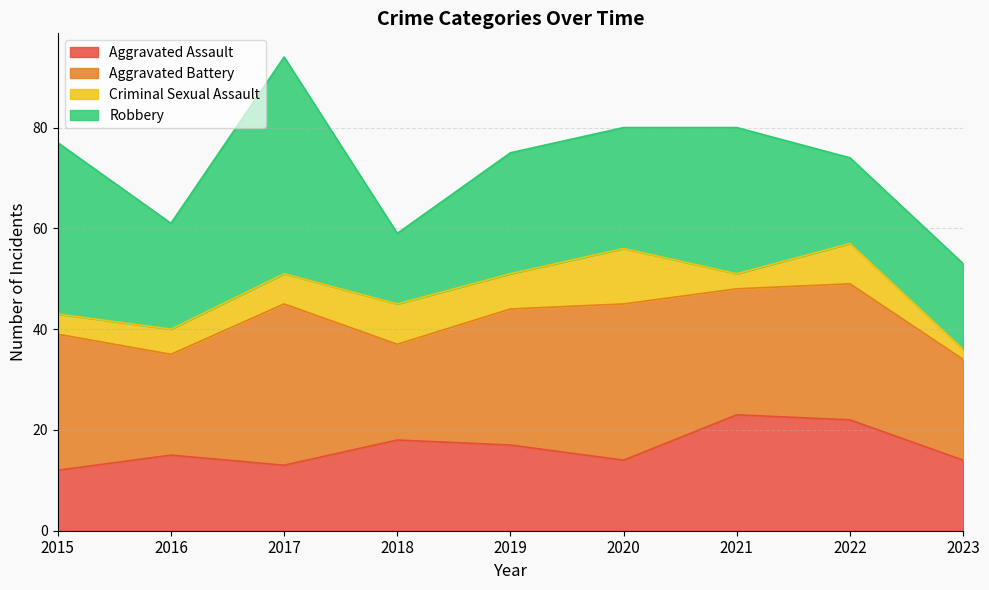

Rank the series at 2017 from lowest to highest value.

Criminal Sexual Assault, Aggravated Assault, Aggravated Battery, Robbery